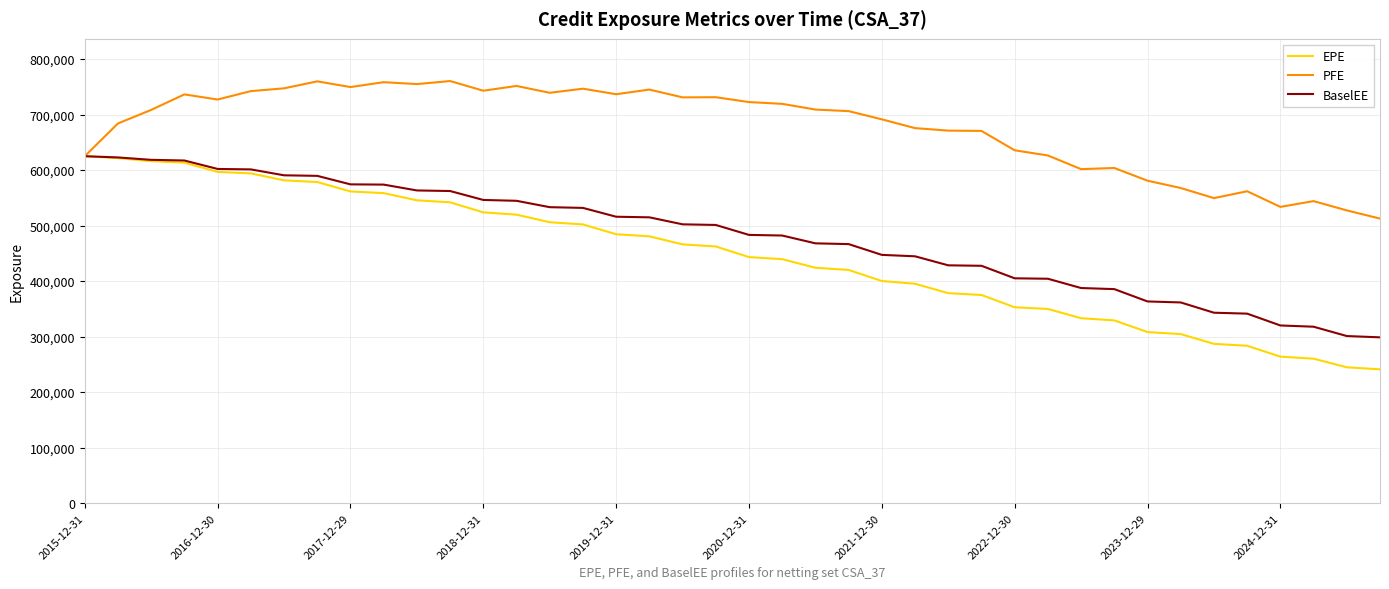

Count the number of data series in this chart.

3